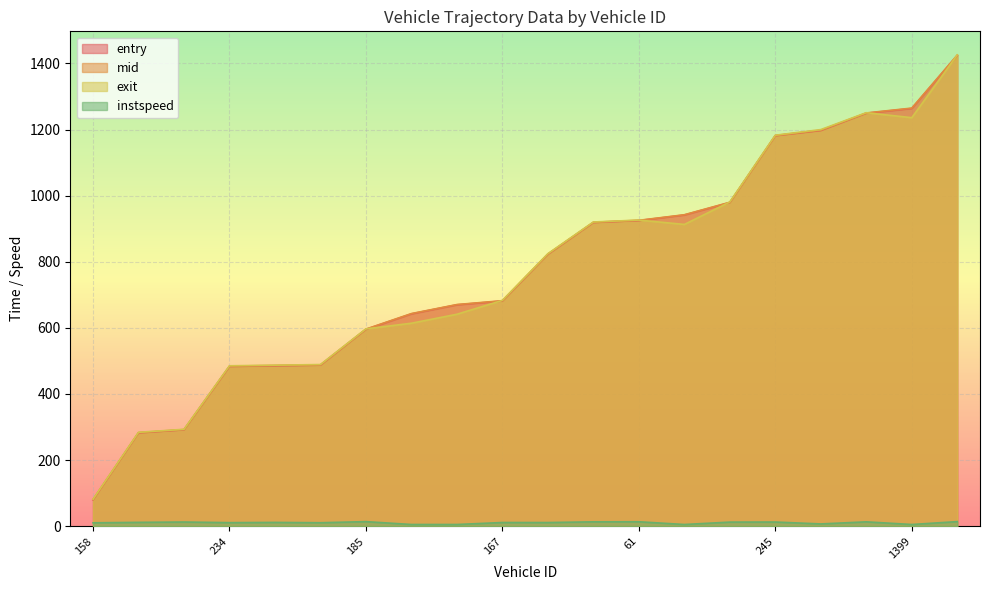

True or false: exit has more than 0 points higher than both neighbors.

True